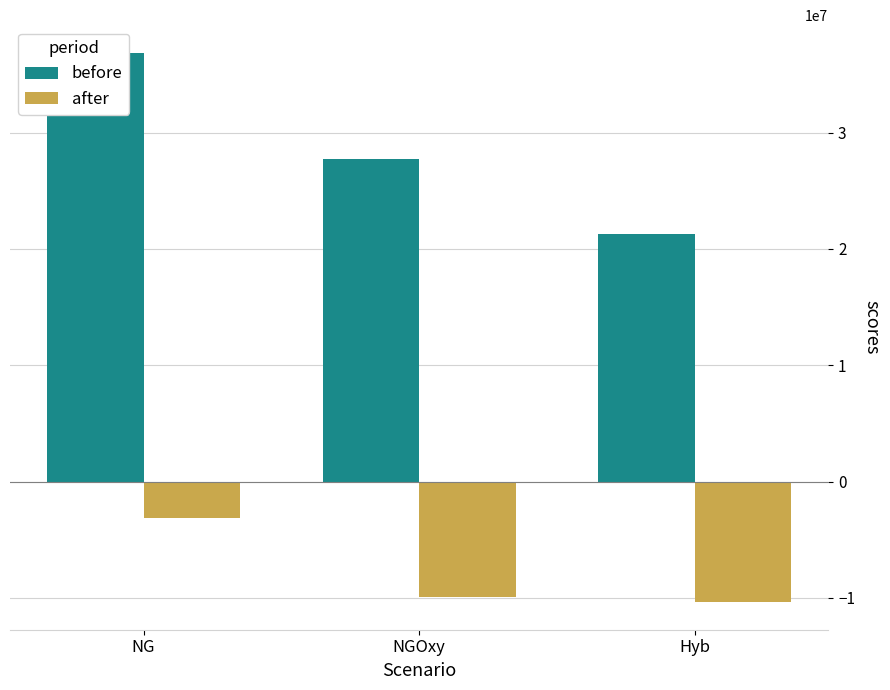

Reading left to right, transcribe all the data shown in this chart.

before: NG=36888434.4	NGOxy=27708117.4	Hyb=21292013.4
after: NG=-3137383.3	NGOxy=-9919624.6	Hyb=-10383524.6